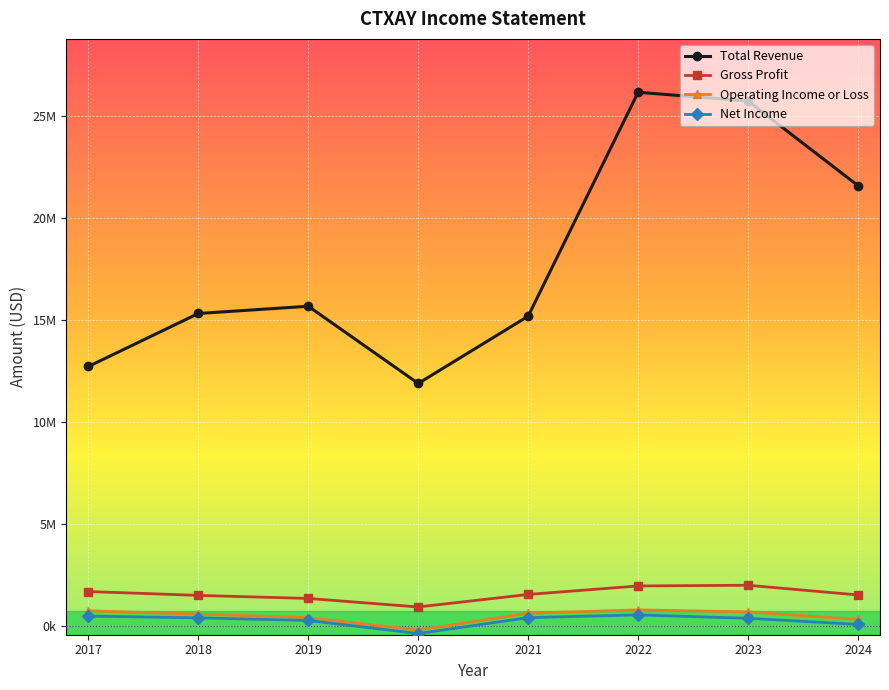

What are all the series names shown in the legend?

Total Revenue, Gross Profit, Operating Income or Loss, Net Income